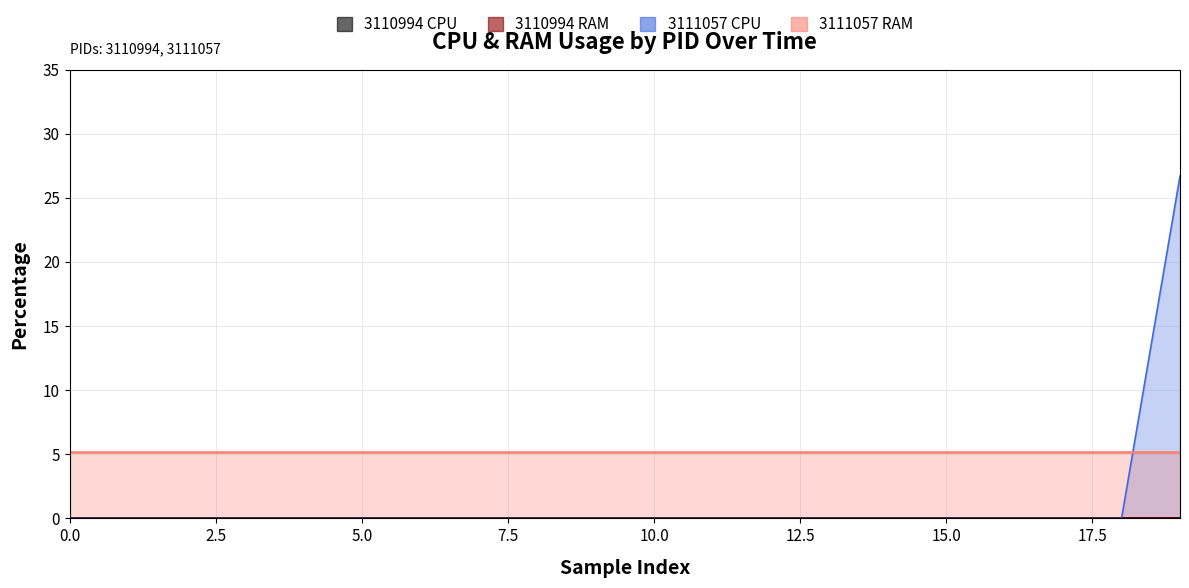

What is the difference between the maximum and minimum values?

26.7